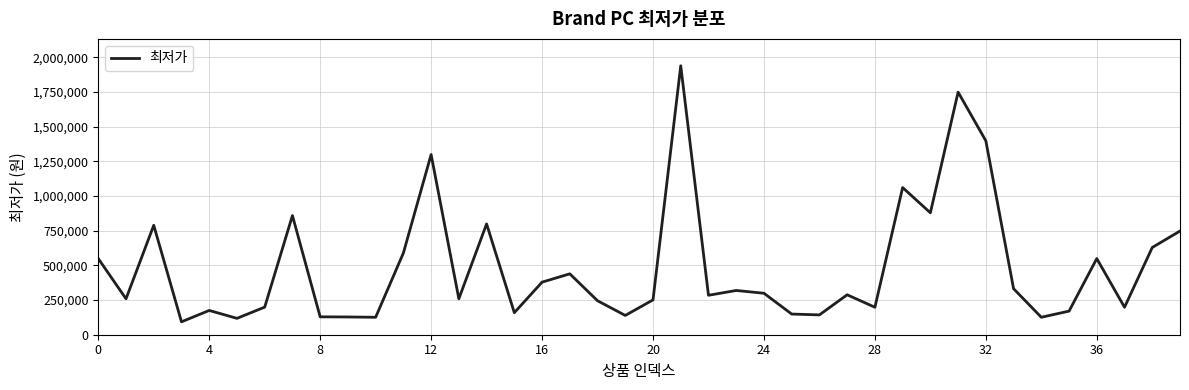

What is the difference between the maximum and minimum values?

1846000